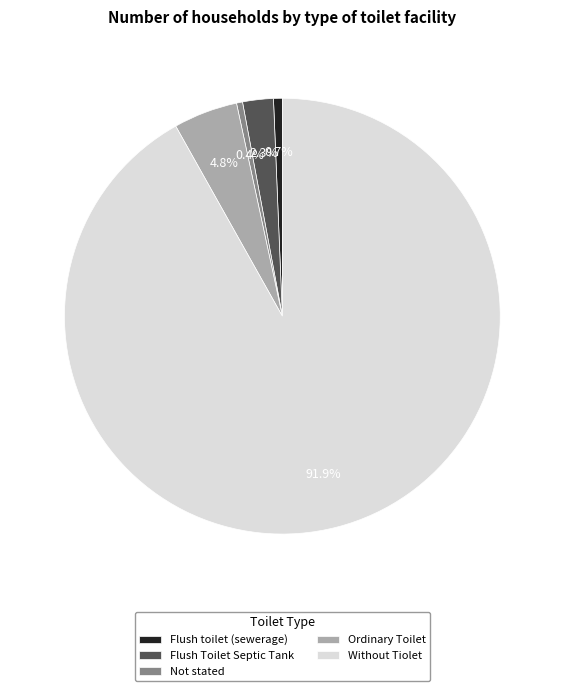

What is the largest slice in the pie chart?

Without Tiolet